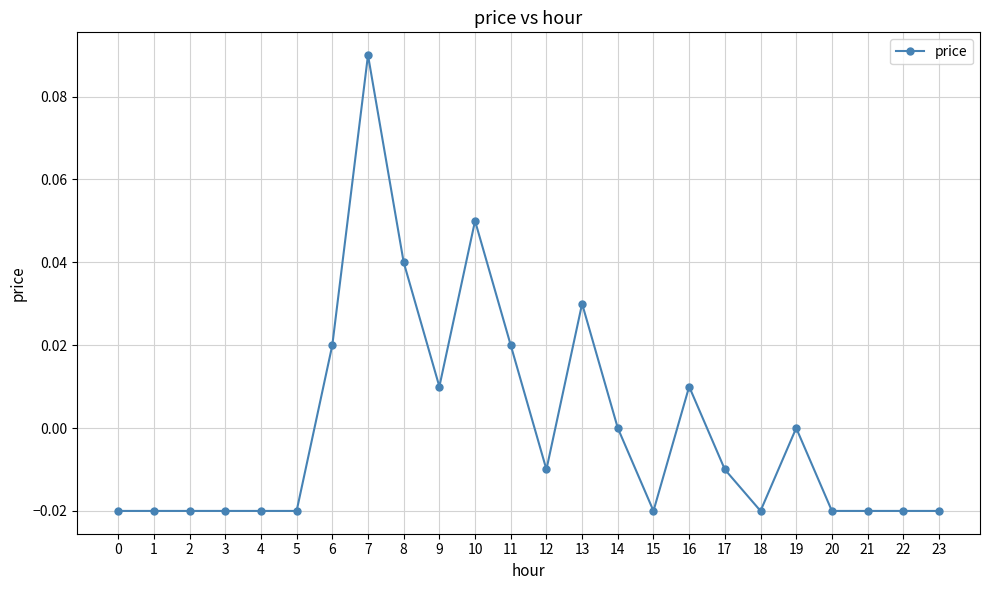

Between 10 and 11, which is larger?

10